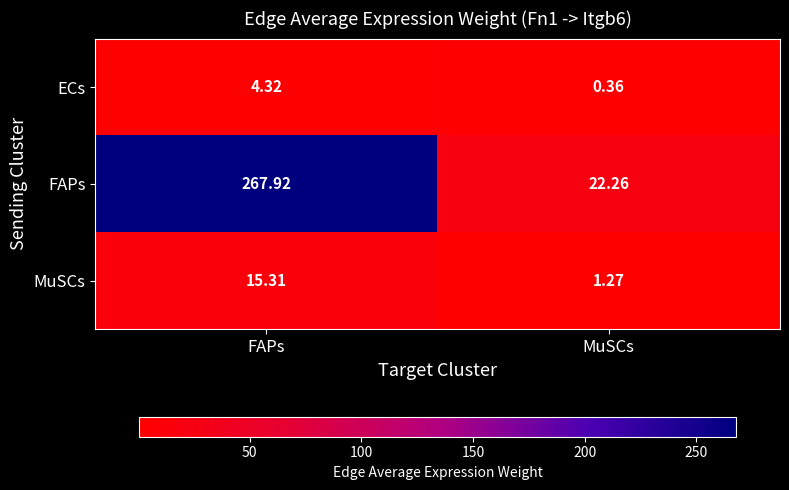

Rank the categories by FAPs value from lowest to highest.

MuSCs, FAPs